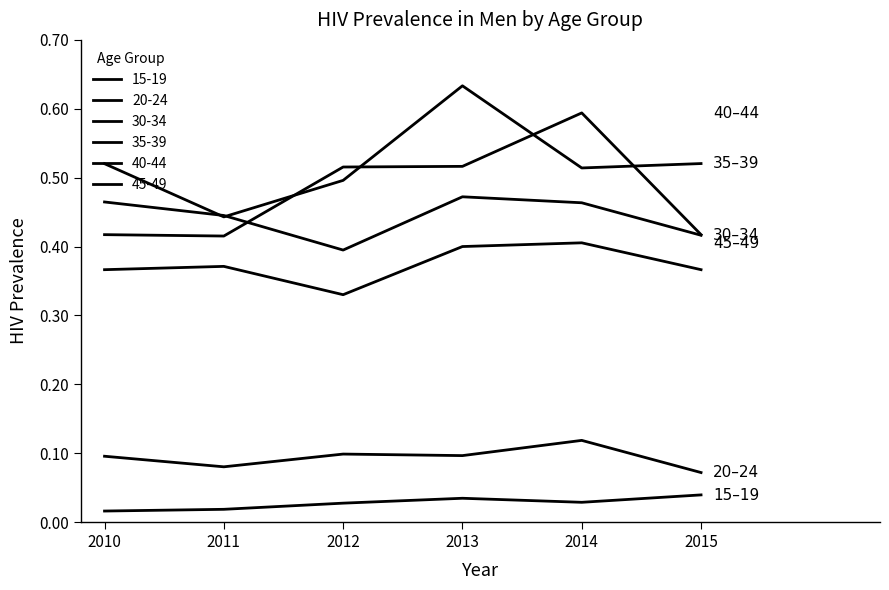

Count the number of categories in the chart.

6